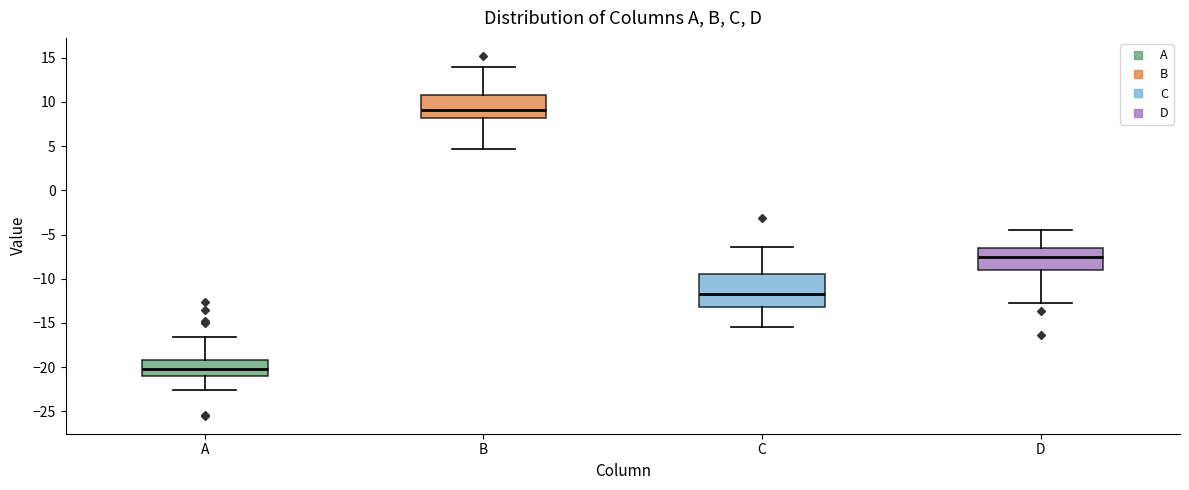

Reading left to right, read every box against the y-axis: the position of its median line, the range the box covers, and the ends of its whiskers. The values are not printed on the chart, so give them approximately, as read against the axis.

A: median -20.0, box -21.0 to -19.0, whiskers -22.5 to -16.5
B: median 9.0, box 8.0 to 11.0, whiskers 4.5 to 14.0
C: median -11.5, box -13.0 to -9.5, whiskers -15.5 to -6.5
D: median -7.5, box -9.0 to -6.5, whiskers -12.5 to -4.5